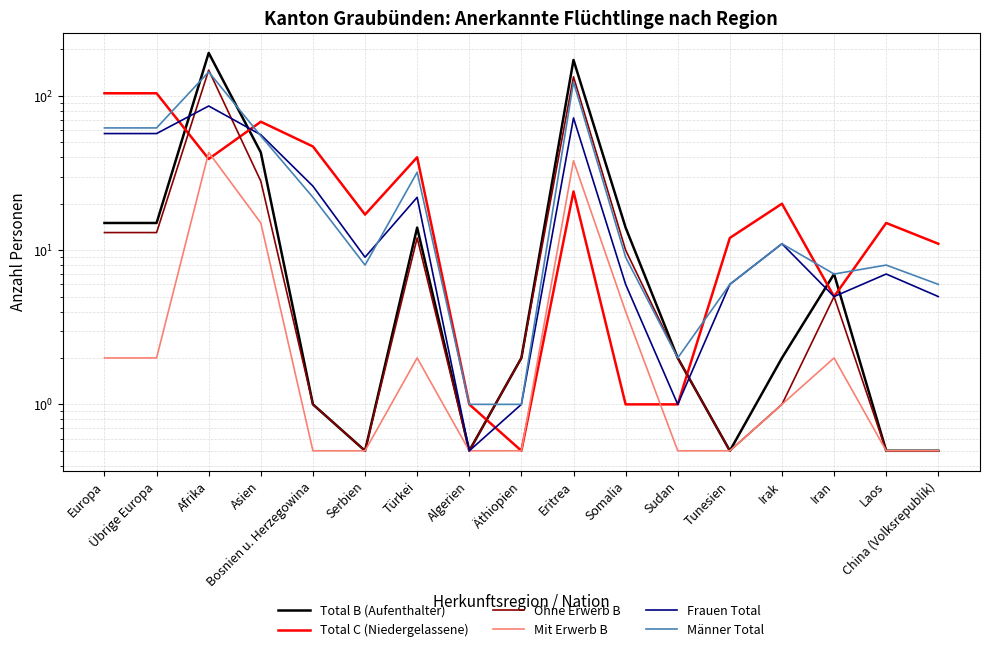

Between which two adjacent categories do Frauen Total and Männer Total first intersect?

Afrika and Asien